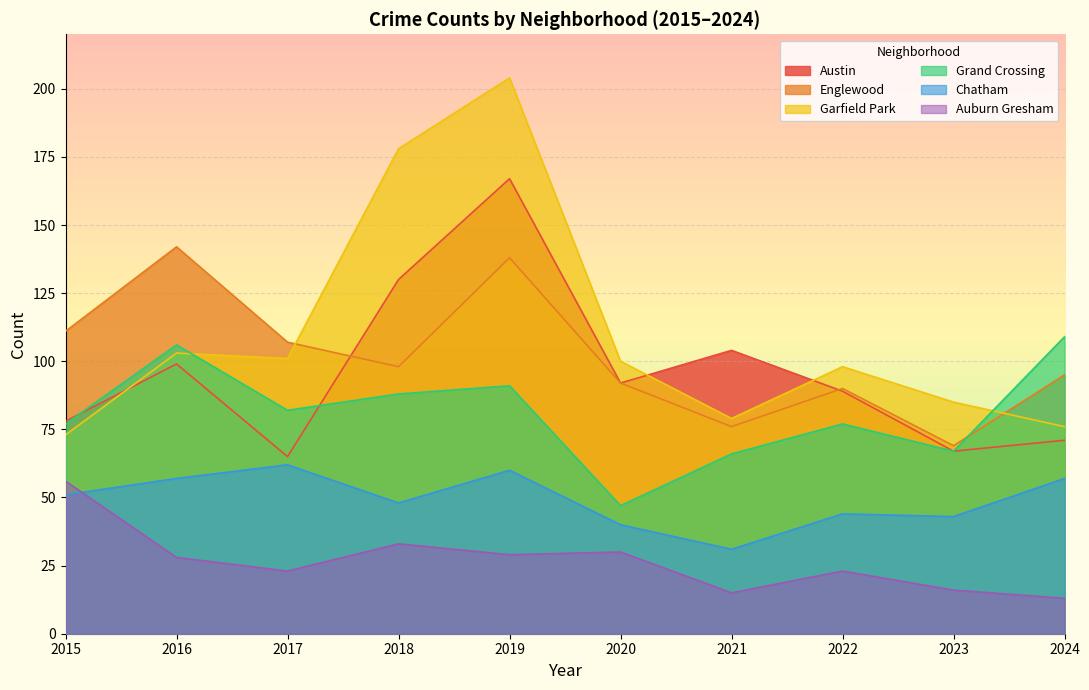

At which label is Englewood closest to 105?

2017